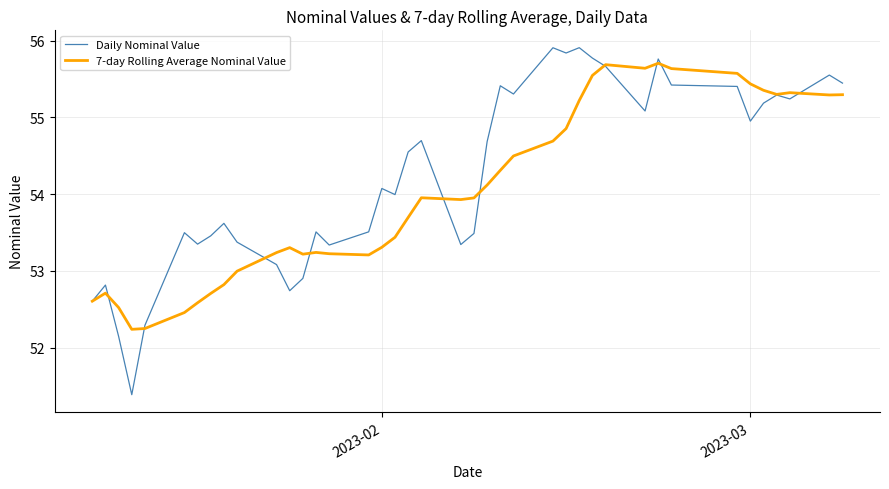

What is the highest value of the 7-day Rolling Average Nominal Value series?

55.7